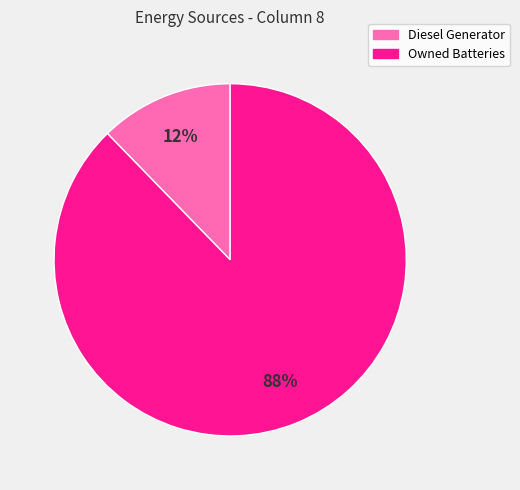

To the nearest percent, what is the average slice percentage?

50%